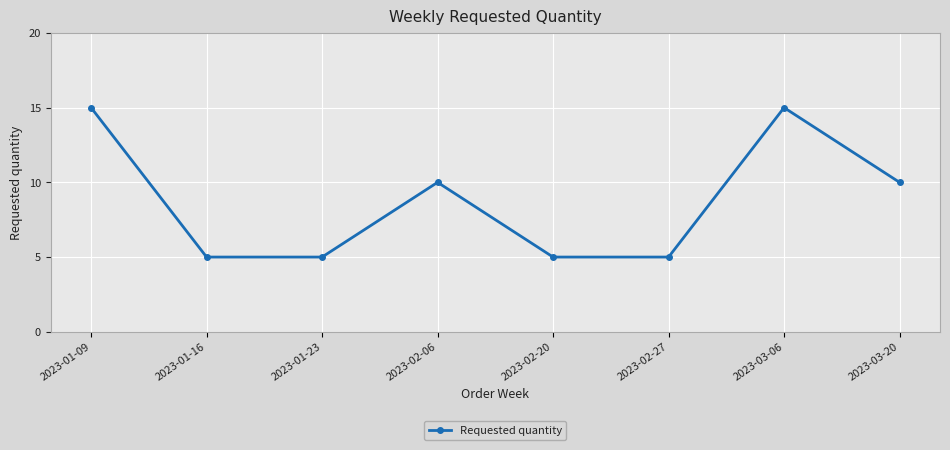

True or false: the data shows 15 at 2023-01-09.

True